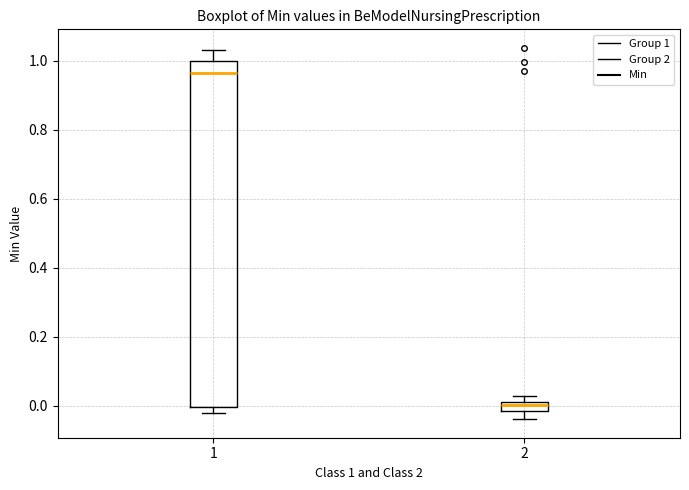

Which box's median line is the lowest?

2